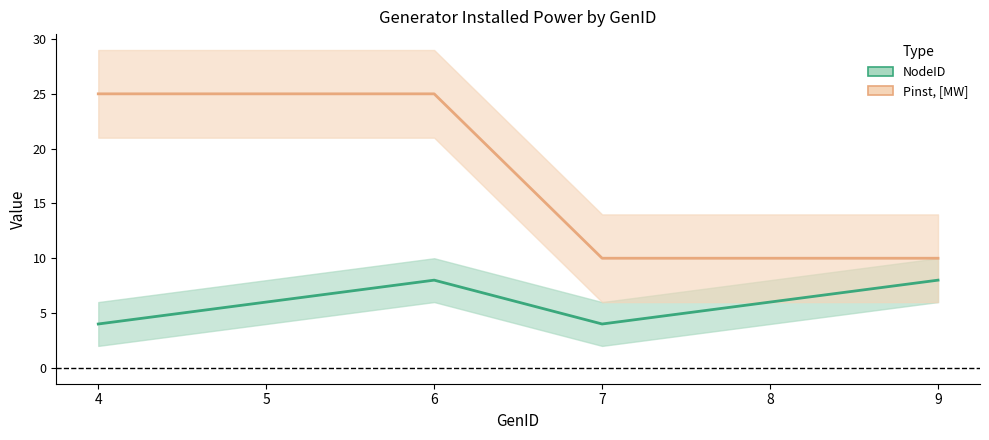

At how many categories does at least one series exceed 10?

3